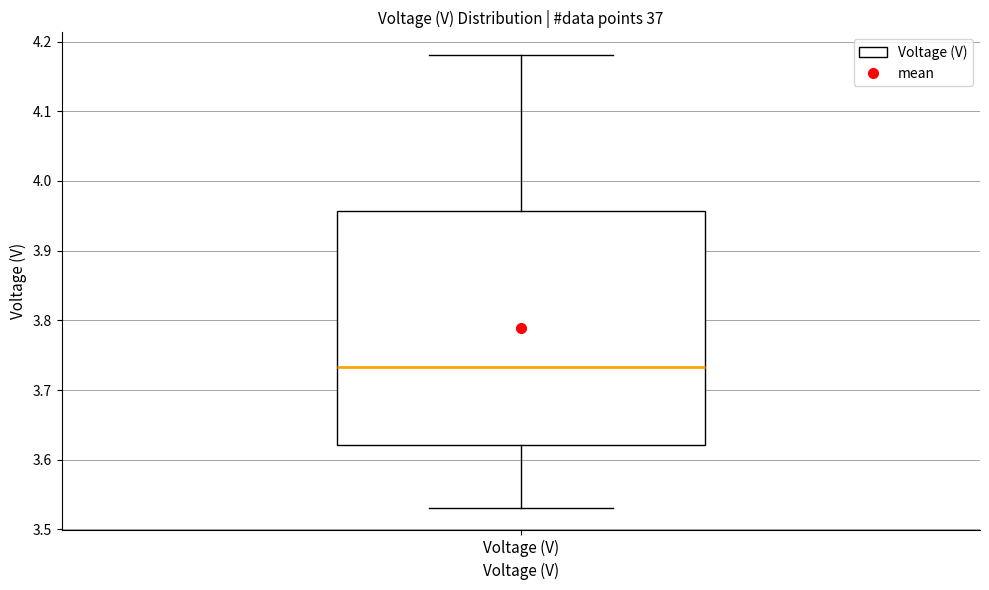

Read this box plot against the y-axis: the position of the median line, the range covered by the box, and the ends of both whiskers. The values are not printed on the chart, so give them approximately, as read against the axis.

median 3.73, box 3.62 to 3.96, whiskers 3.53 to 4.18